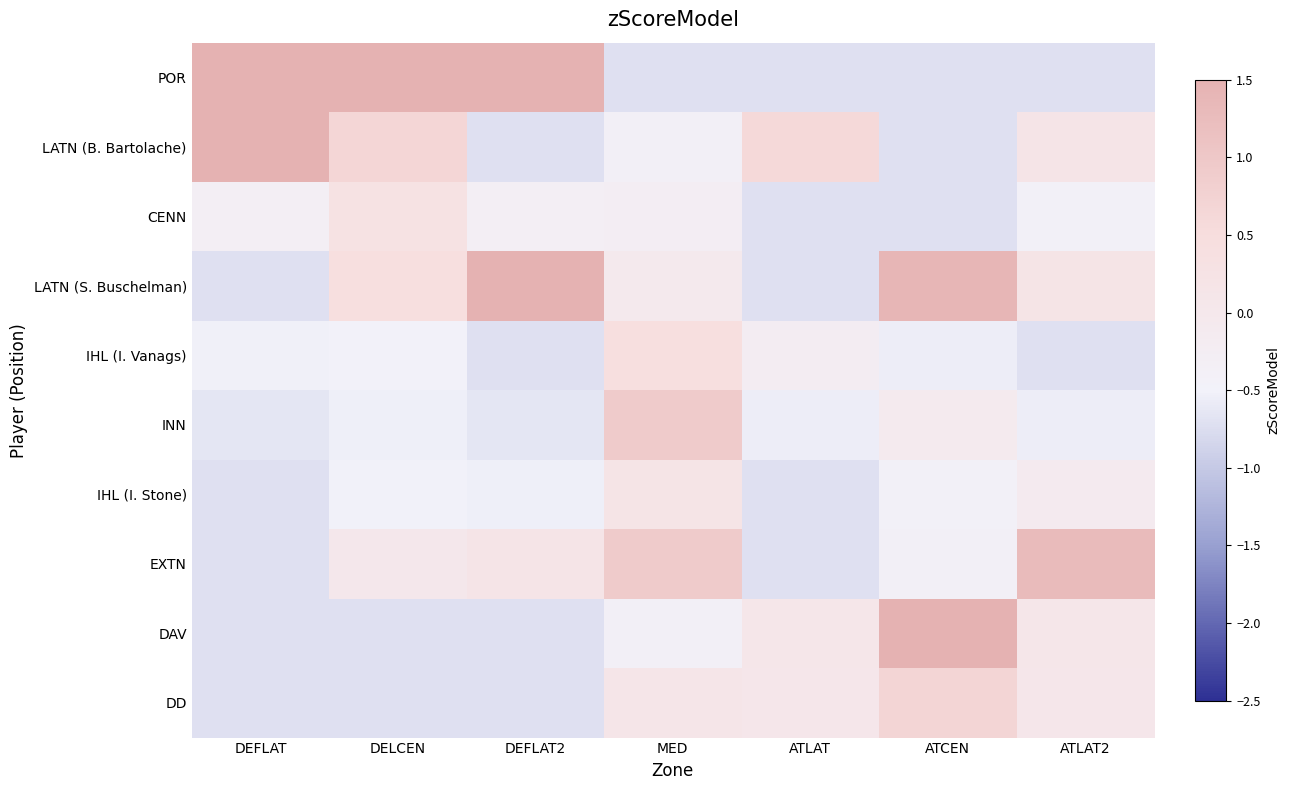

Reading left to right, transcribe all the data shown in this chart.

POR: DEFLAT=2.8	DELCEN=4.5	DEFLAT2=2.8	MED=-0.7	ATLAT=-0.7	ATCEN=-0.7	ATLAT2=-0.7
LATN (B. Bartolache): DEFLAT=2.4	DELCEN=0.7	DEFLAT2=-0.7	MED=-0.4	ATLAT=0.6	ATCEN=-0.7	ATLAT2=0.2
CENN: DEFLAT=-0.3	DELCEN=0.3	DEFLAT2=-0.3	MED=-0.3	ATLAT=-0.7	ATCEN=-0.7	ATLAT2=-0.4
LATN (S. Buschelman): DEFLAT=-0.7	DELCEN=0.4	DEFLAT2=1.8	MED=-0.1	ATLAT=-0.7	ATCEN=1.4	ATLAT2=0.2
IHL (I. Vanags): DEFLAT=-0.5	DELCEN=-0.5	DEFLAT2=-0.7	MED=0.4	ATLAT=-0.2	ATCEN=-0.6	ATLAT2=-0.7
INN: DEFLAT=-0.6	DELCEN=-0.5	DEFLAT2=-0.6	MED=0.9	ATLAT=-0.6	ATCEN=-0.1	ATLAT2=-0.6
IHL (I. Stone): DEFLAT=-0.7	DELCEN=-0.5	DEFLAT2=-0.5	MED=0.2	ATLAT=-0.7	ATCEN=-0.4	ATLAT2=-0.1
EXTN: DEFLAT=-0.7	DELCEN=0.0	DEFLAT2=0.1	MED=0.9	ATLAT=-0.7	ATCEN=-0.4	ATLAT2=1.3
DAV: DEFLAT=-0.7	DELCEN=-0.7	DEFLAT2=-0.7	MED=-0.4	ATLAT=0.1	ATCEN=1.6	ATLAT2=0.1
DD: DEFLAT=-0.7	DELCEN=-0.7	DEFLAT2=-0.7	MED=0.1	ATLAT=0.1	ATCEN=0.7	ATLAT2=0.1